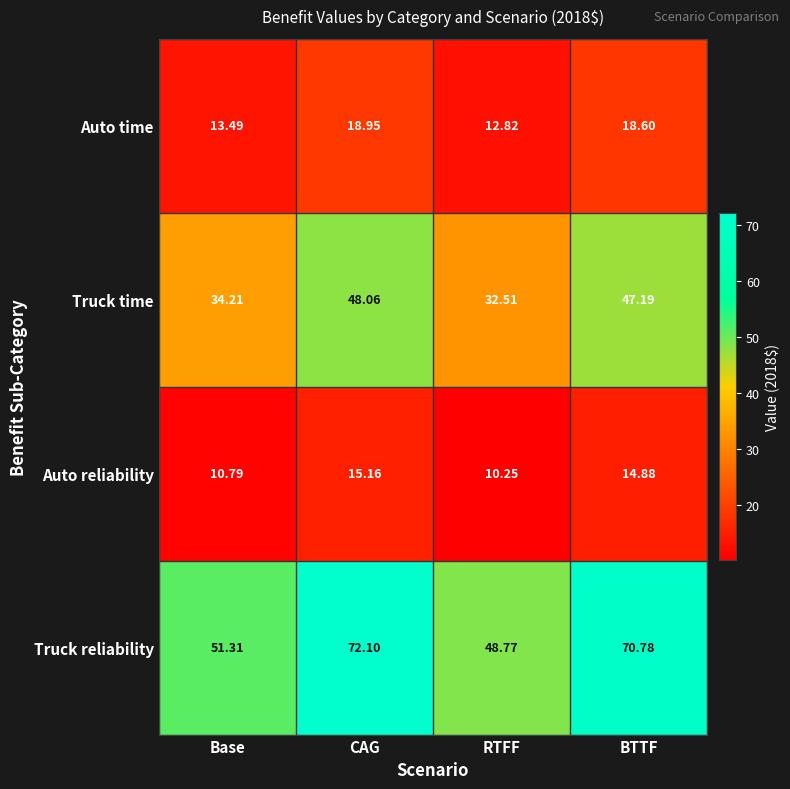

Which series has the widest spread of values?

Truck reliability